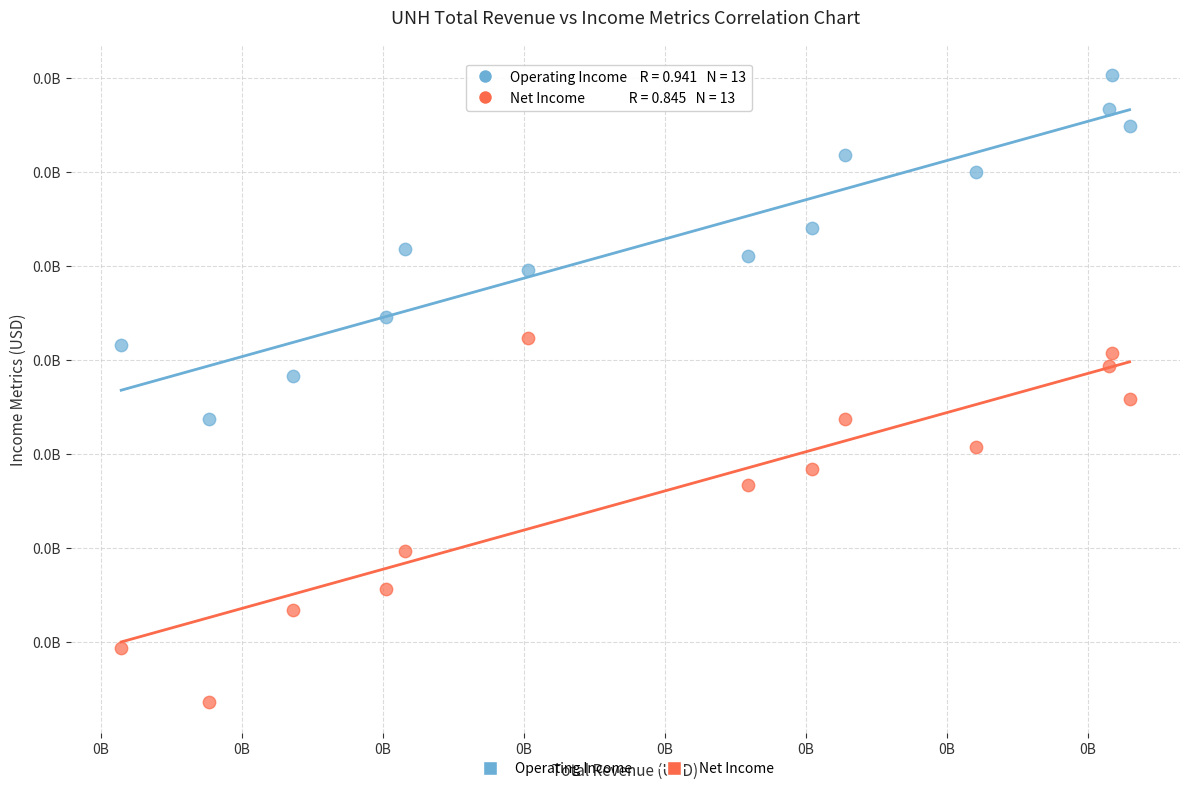

What are all the series names shown in the legend?

Operating Income, Net Income